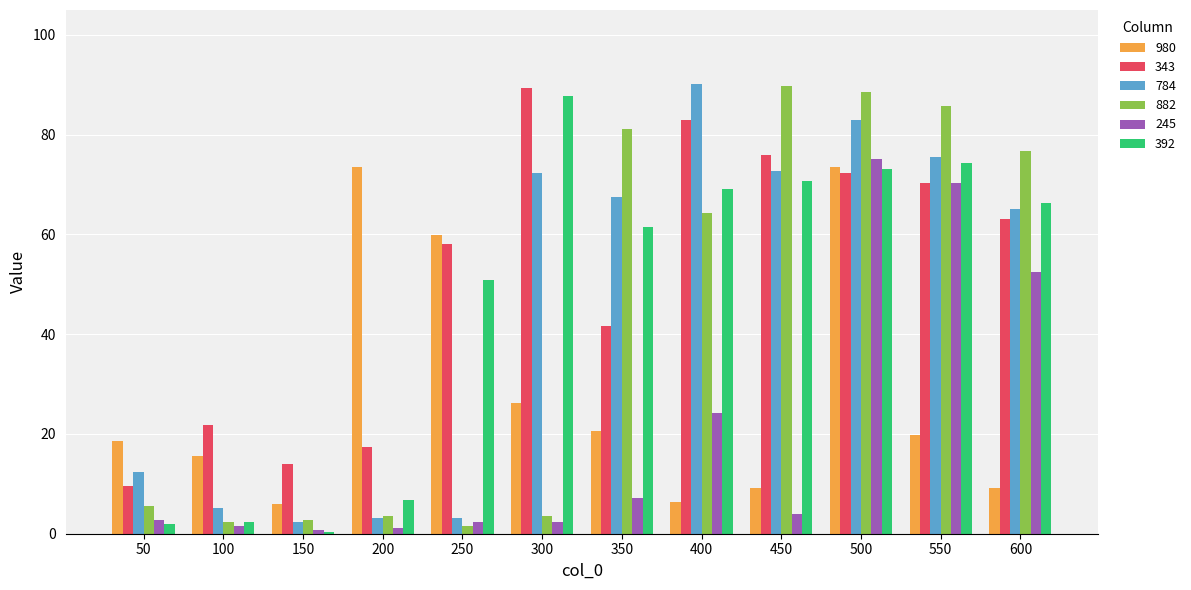

What are all the series names shown in the legend?

980, 343, 784, 882, 245, 392